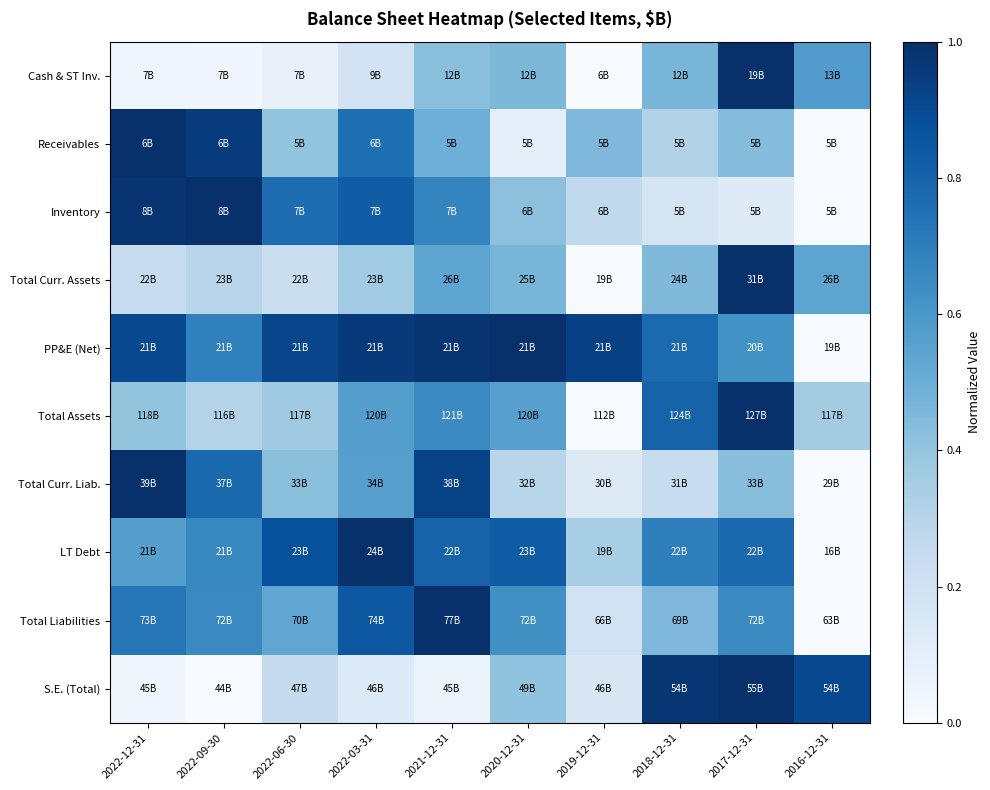

Reading left to right, what are all the values shown in this chart?

Cash & ST Inv.: 2022-12-31=0.0	2022-09-30=0.0	2022-06-30=0.1	2022-03-31=0.2	2021-12-31=0.4	2020-12-31=0.5	2019-12-31=0.0	2018-12-31=0.5	2017-12-31=1.0	2016-12-31=0.6
Receivables: 2022-12-31=1.0	2022-09-30=1.0	2022-06-30=0.4	2022-03-31=0.8	2021-12-31=0.5	2020-12-31=0.1	2019-12-31=0.4	2018-12-31=0.3	2017-12-31=0.4	2016-12-31=0.0
Inventory: 2022-12-31=1.0	2022-09-30=1.0	2022-06-30=0.8	2022-03-31=0.8	2021-12-31=0.7	2020-12-31=0.4	2019-12-31=0.3	2018-12-31=0.2	2017-12-31=0.1	2016-12-31=0.0
Total Curr. Assets: 2022-12-31=0.2	2022-09-30=0.3	2022-06-30=0.2	2022-03-31=0.4	2021-12-31=0.5	2020-12-31=0.5	2019-12-31=0.0	2018-12-31=0.4	2017-12-31=1.0	2016-12-31=0.5
PP&E (Net): 2022-12-31=0.9	2022-09-30=0.7	2022-06-30=0.9	2022-03-31=1.0	2021-12-31=1.0	2020-12-31=1.0	2019-12-31=0.9	2018-12-31=0.8	2017-12-31=0.6	2016-12-31=0.0
Total Assets: 2022-12-31=0.4	2022-09-30=0.3	2022-06-30=0.4	2022-03-31=0.6	2021-12-31=0.6	2020-12-31=0.6	2019-12-31=0.0	2018-12-31=0.8	2017-12-31=1.0	2016-12-31=0.4
Total Curr. Liab.: 2022-12-31=1.0	2022-09-30=0.8	2022-06-30=0.4	2022-03-31=0.6	2021-12-31=0.9	2020-12-31=0.3	2019-12-31=0.1	2018-12-31=0.2	2017-12-31=0.4	2016-12-31=0.0
LT Debt: 2022-12-31=0.6	2022-09-30=0.7	2022-06-30=0.9	2022-03-31=1.0	2021-12-31=0.8	2020-12-31=0.8	2019-12-31=0.3	2018-12-31=0.7	2017-12-31=0.8	2016-12-31=0.0
Total Liabilities: 2022-12-31=0.7	2022-09-30=0.7	2022-06-30=0.5	2022-03-31=0.8	2021-12-31=1.0	2020-12-31=0.6	2019-12-31=0.2	2018-12-31=0.4	2017-12-31=0.7	2016-12-31=0.0
S.E. (Total): 2022-12-31=0.0	2022-09-30=0.0	2022-06-30=0.2	2022-03-31=0.1	2021-12-31=0.1	2020-12-31=0.4	2019-12-31=0.2	2018-12-31=1.0	2017-12-31=1.0	2016-12-31=0.9